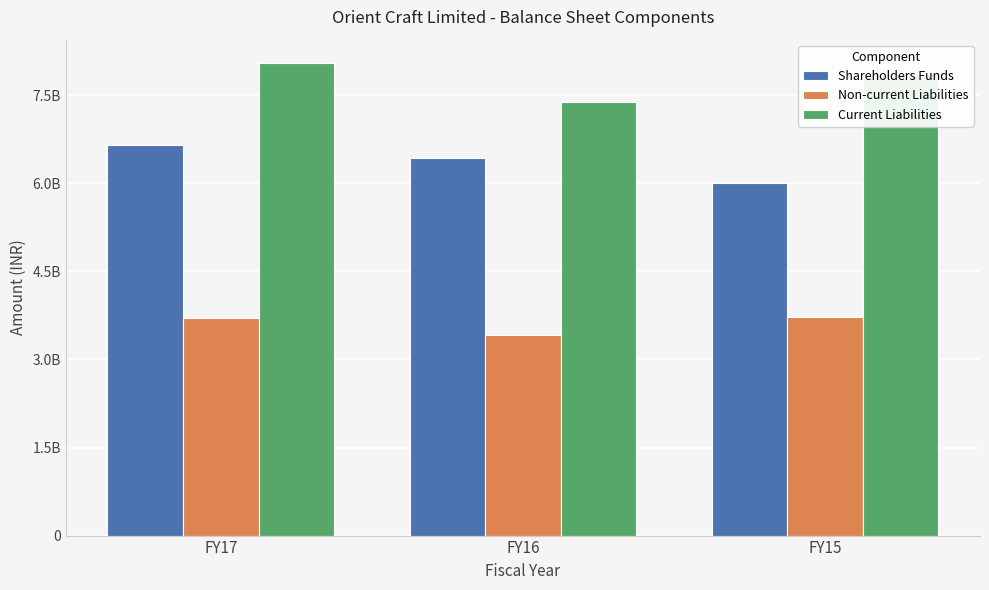

Reading left to right, extract all data points from this chart.

Shareholders Funds: 6655358037	6438805296	6011210244
Non-current Liabilities: 3698019691	3413809930	3720572263
Current Liabilities: 8044982580	7390564275	7857968522